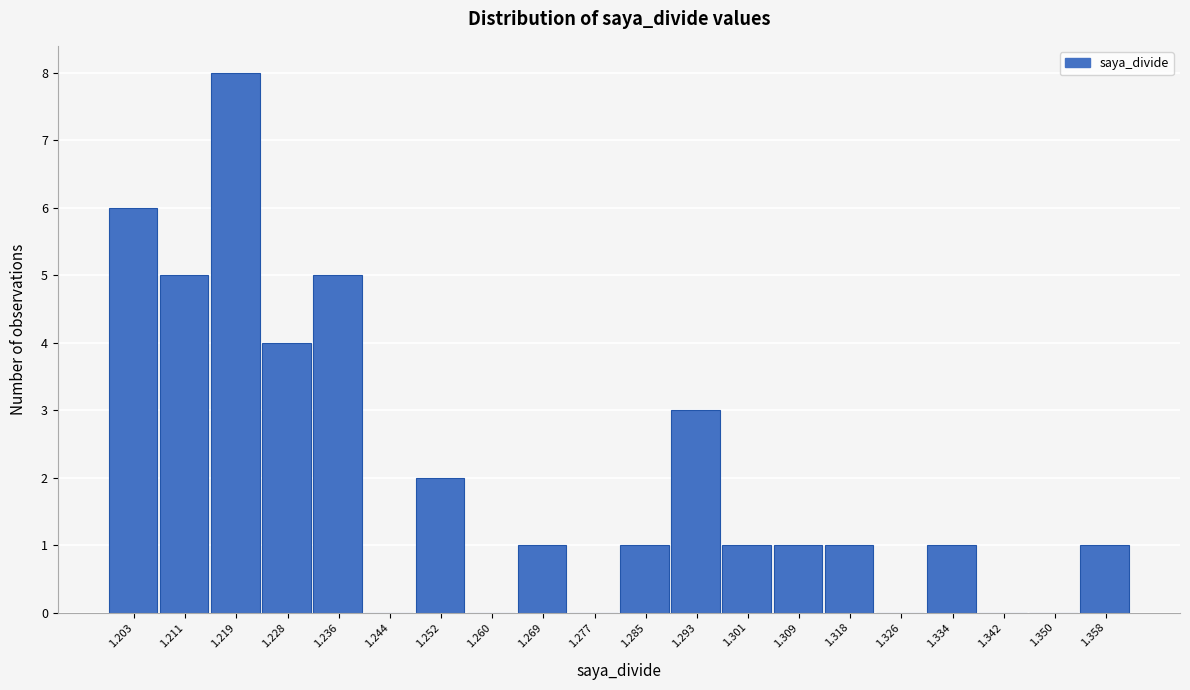

Reading left to right, what are all the values shown in this chart?

1.203=6	1.211=5	1.219=8	1.228=4	1.236=5	1.244=0	1.252=2	1.260=0	1.269=1	1.277=0	1.285=1	1.293=3	1.301=1	1.309=1	1.318=1	1.326=0	1.334=1	1.342=0	1.350=0	1.358=1